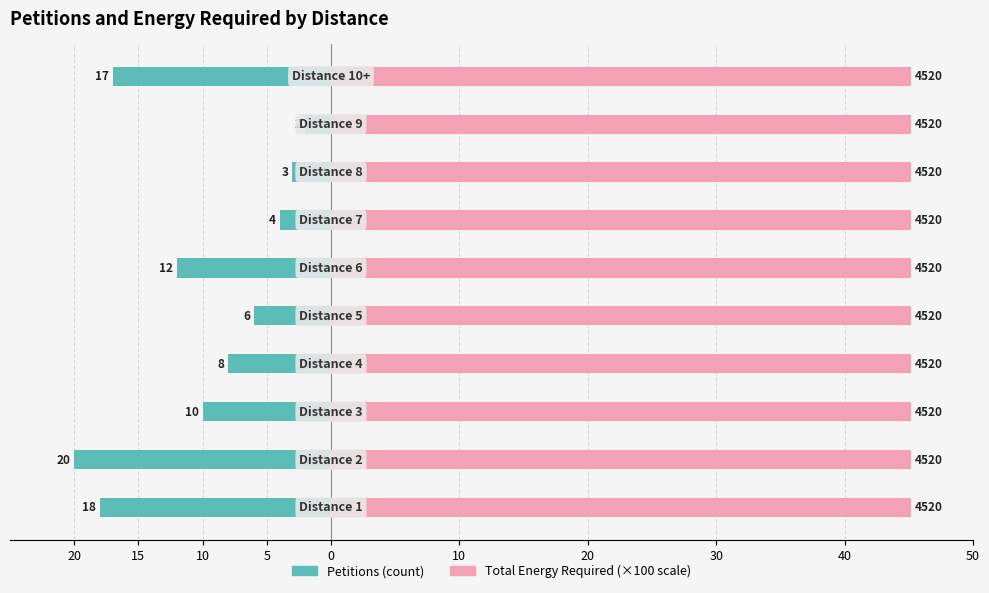

How many values in the Petitions (count) series are below -8?

5